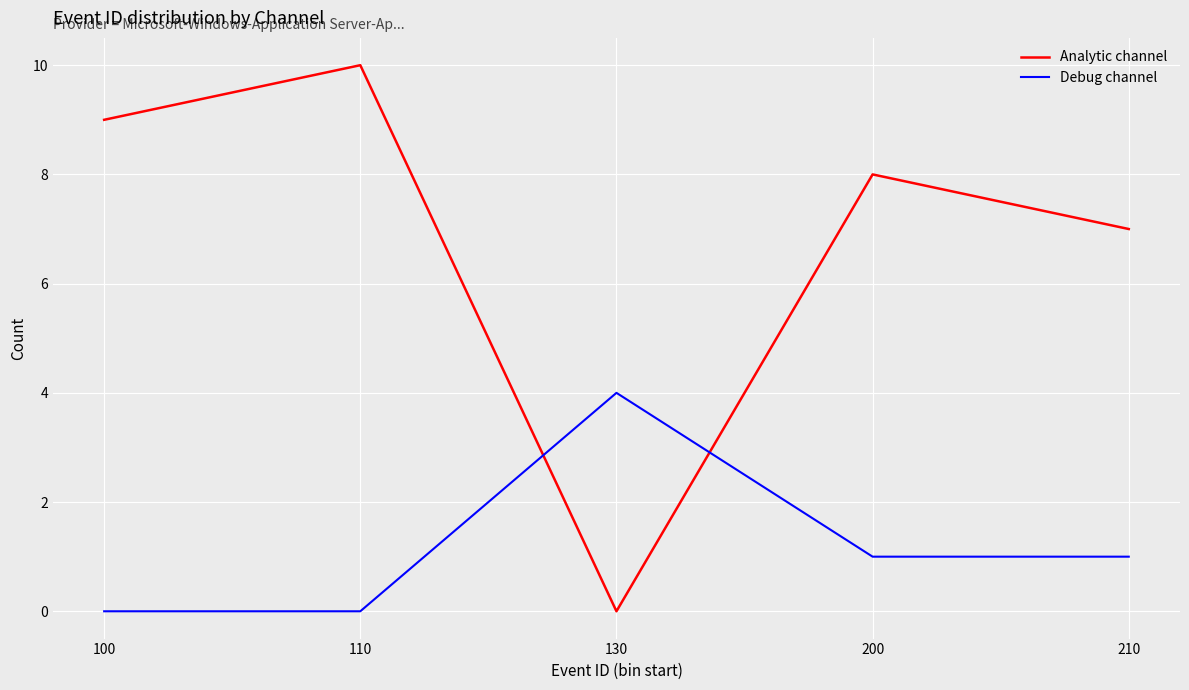

Where is the first local maximum for Debug channel?

130